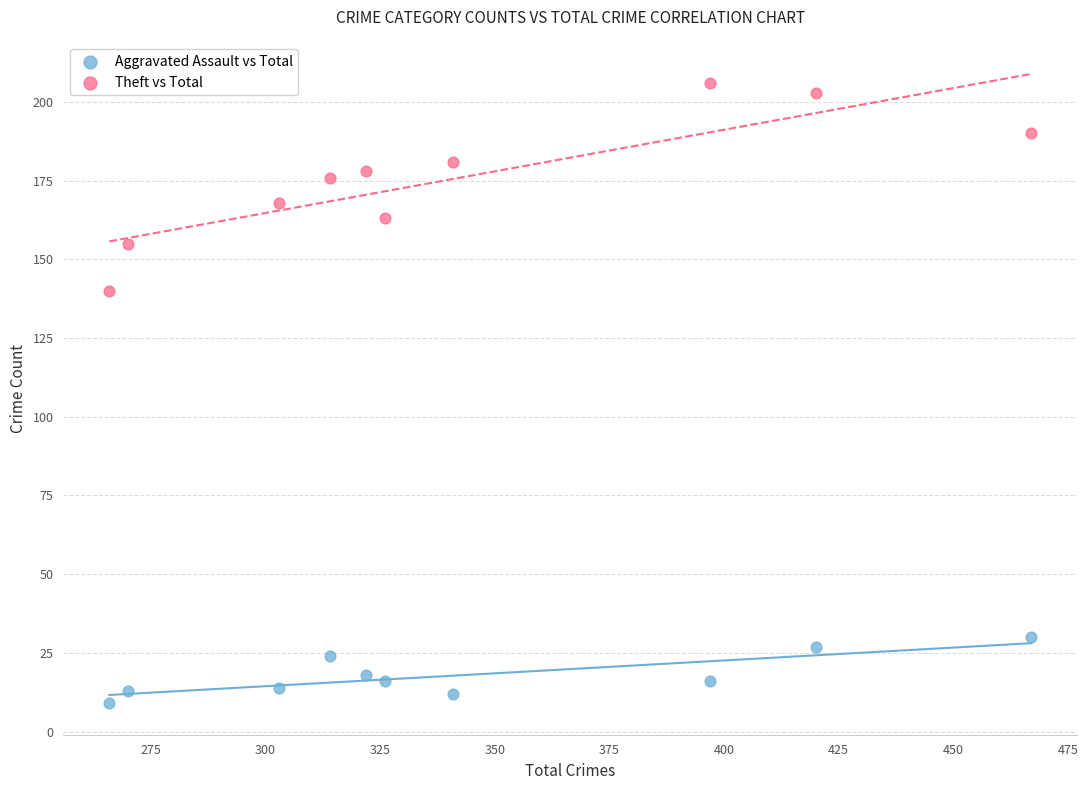

Across all series, what Y value is closest to 107?

140